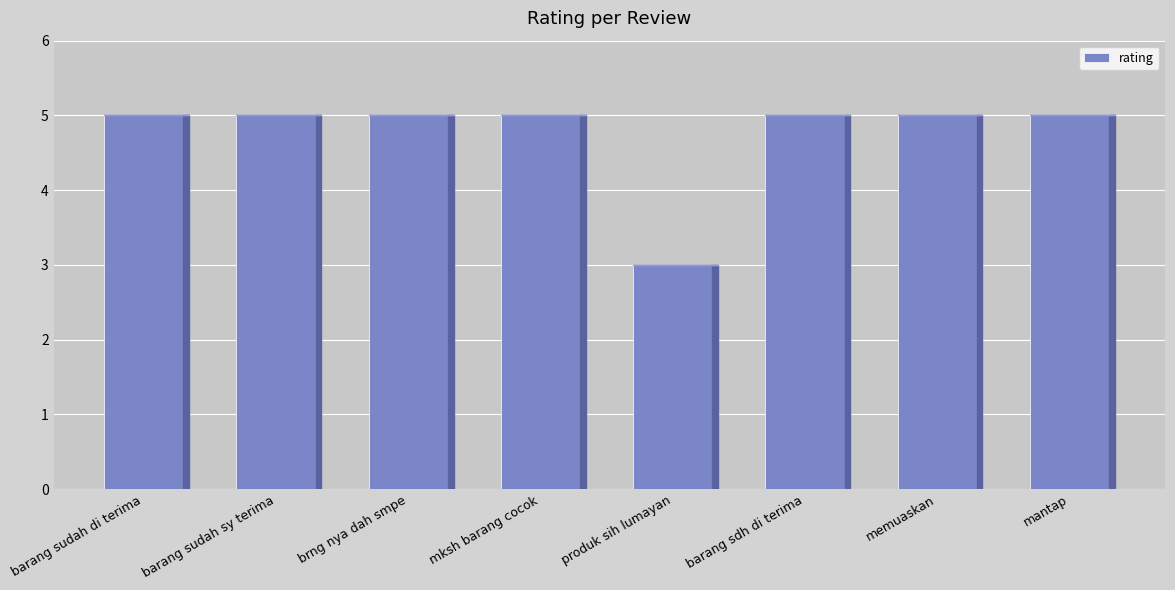

Reading right to left, extract all data points from this chart.

mantap=5	memuaskan=5	barang sdh di terima=5	produk sih lumayan=3	mksh barang cocok=5	brng nya dah smpe=5	barang sudah sy terima=5	barang sudah di terima=5